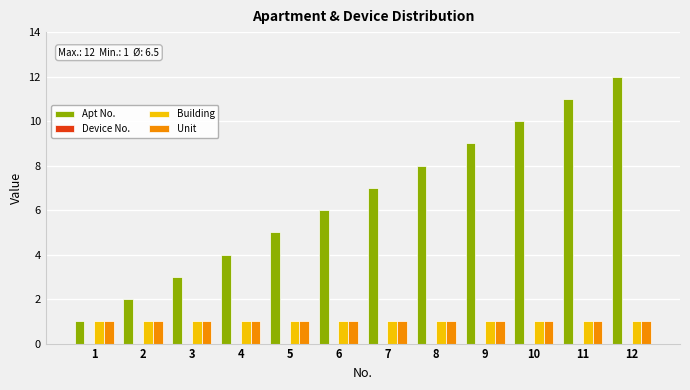

The value of Building at 9 is 1. True or false?

True